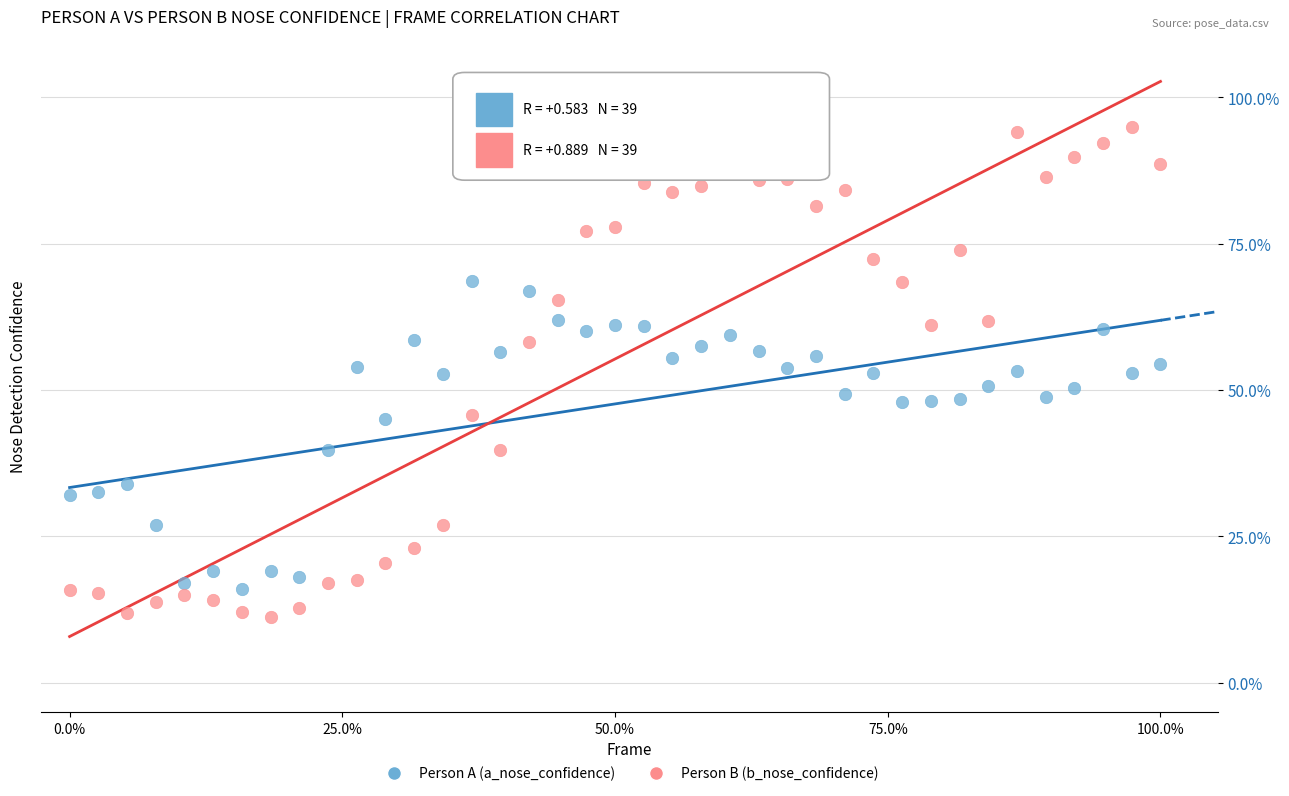

What are all the series names shown in the legend?

Person A (a_nose_confidence), Person B (b_nose_confidence)